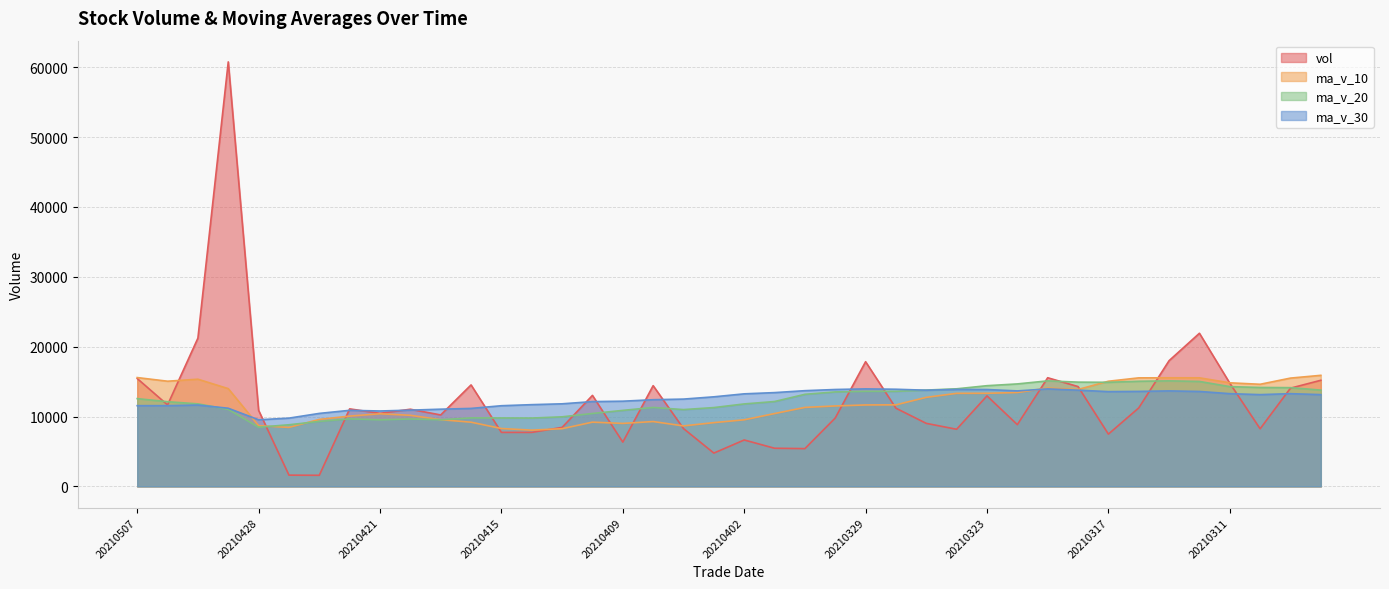

Which category has the lowest value in the ma_v_30 series?

20210428